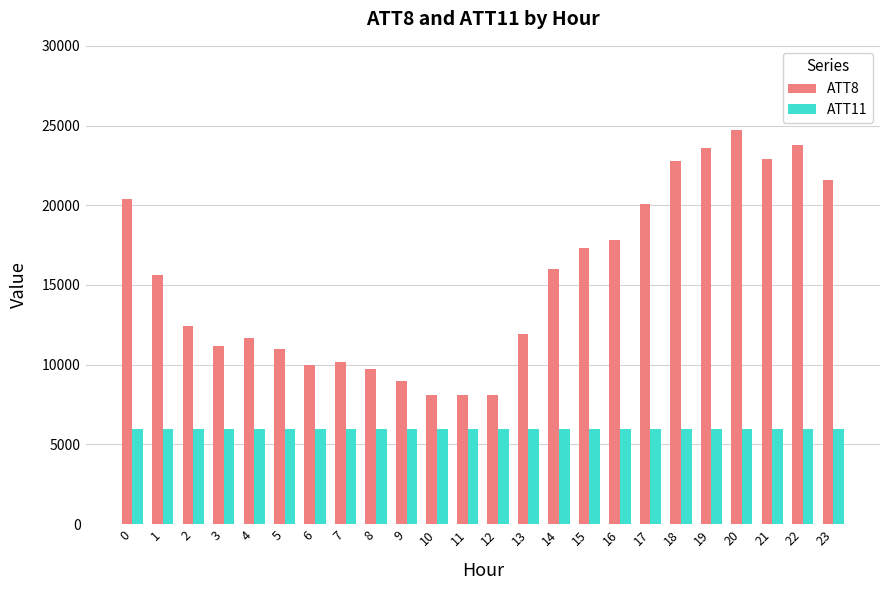

At 19, list the series in order from largest to smallest.

ATT8, ATT11